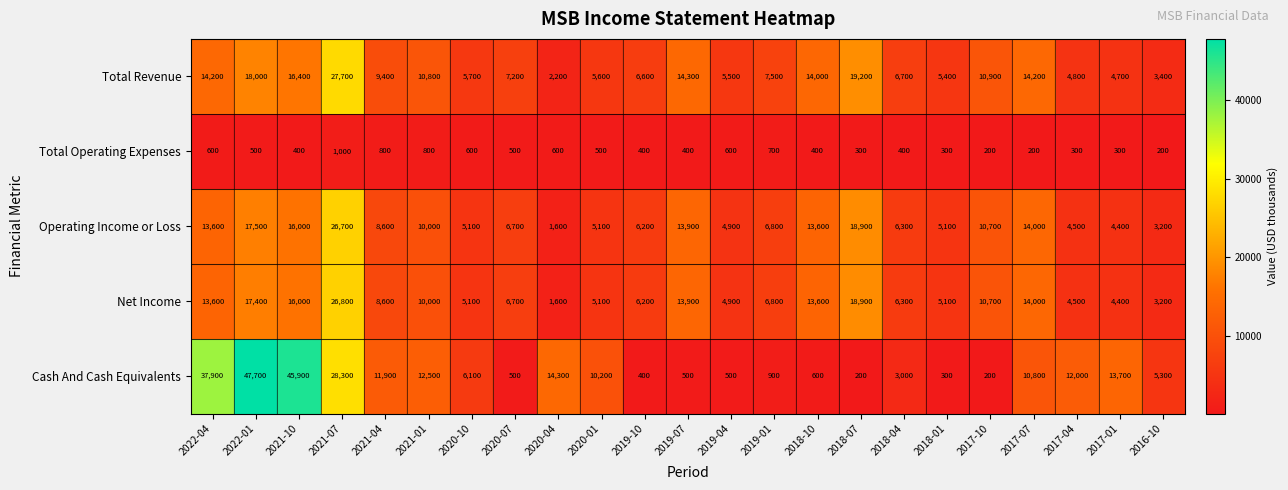

Is it true that Cash And Cash Equivalents equals 25852 at 2021-10?

False